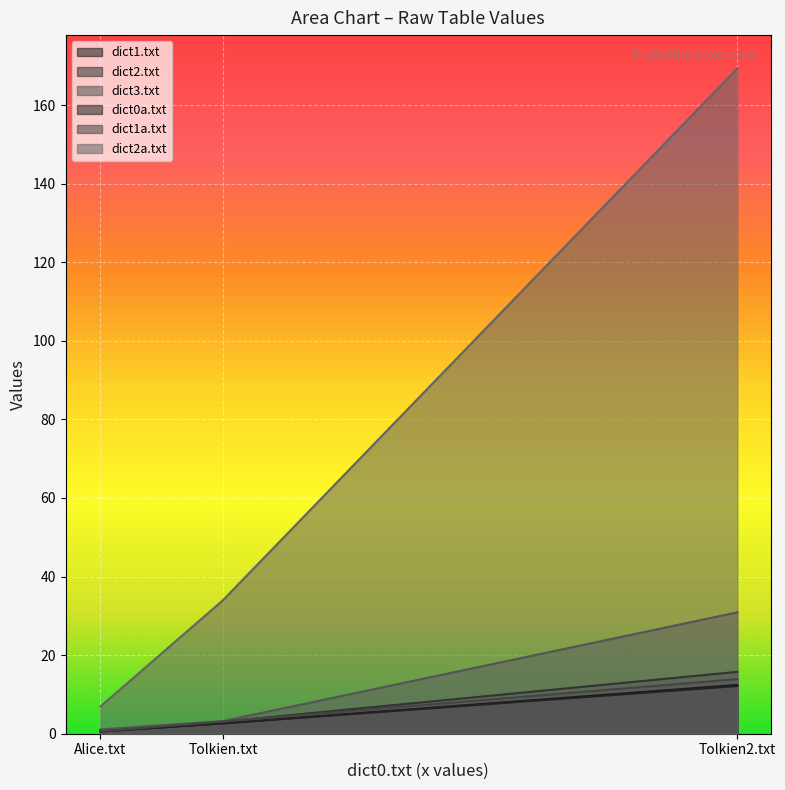

What is the label of the 1st point from the right?

Tolkien2.txt